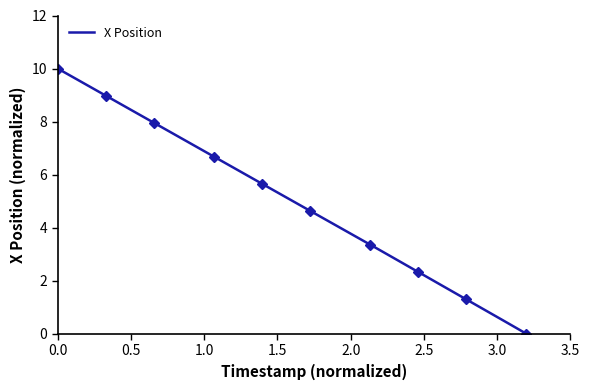

True or false: there are more than 1 points higher than both neighbors.

False